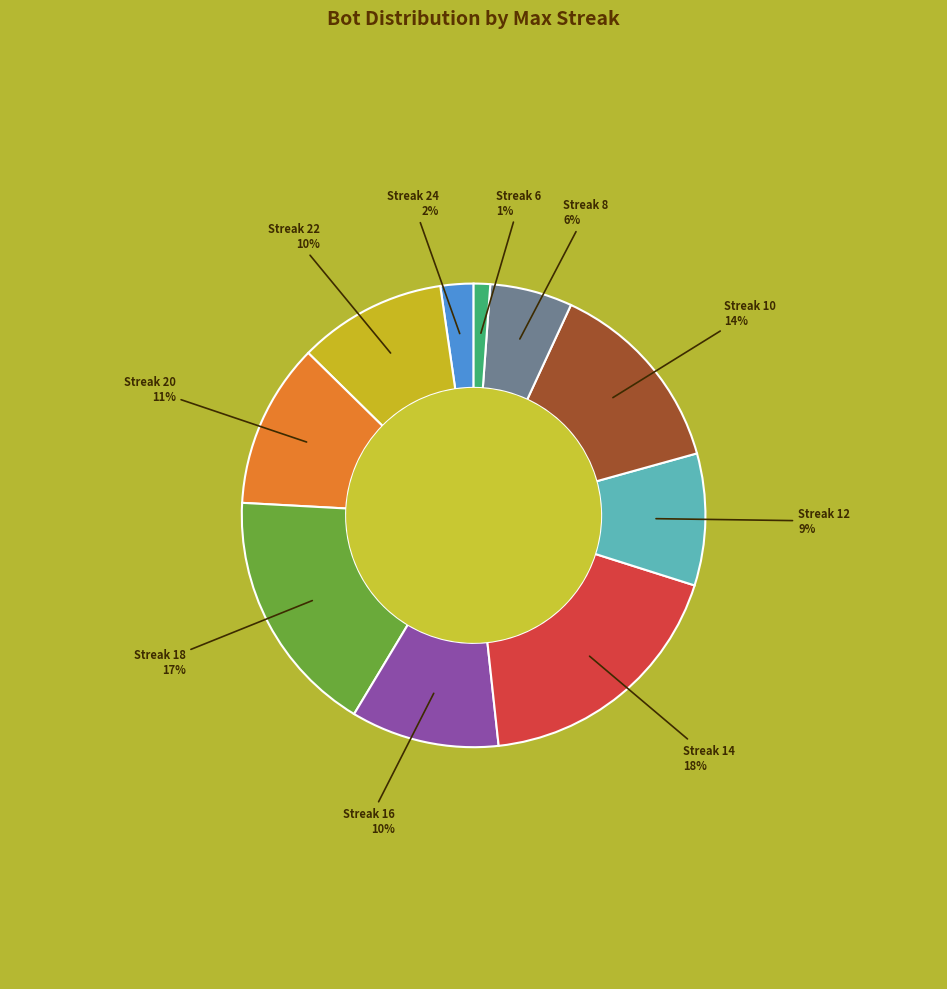

How many segments does this pie chart have?

10